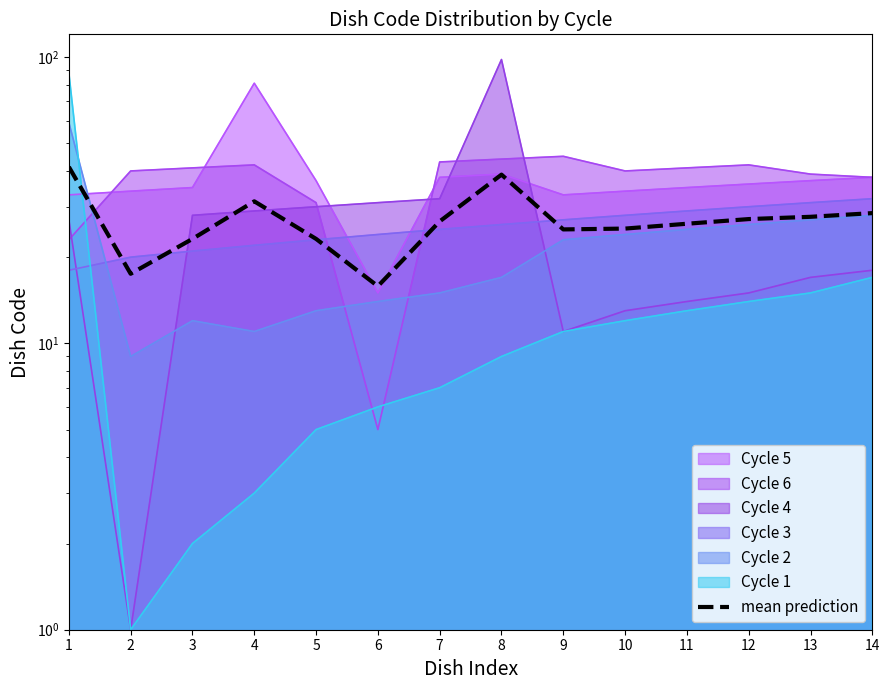

What is the value of the 6th point from the left?

15.8